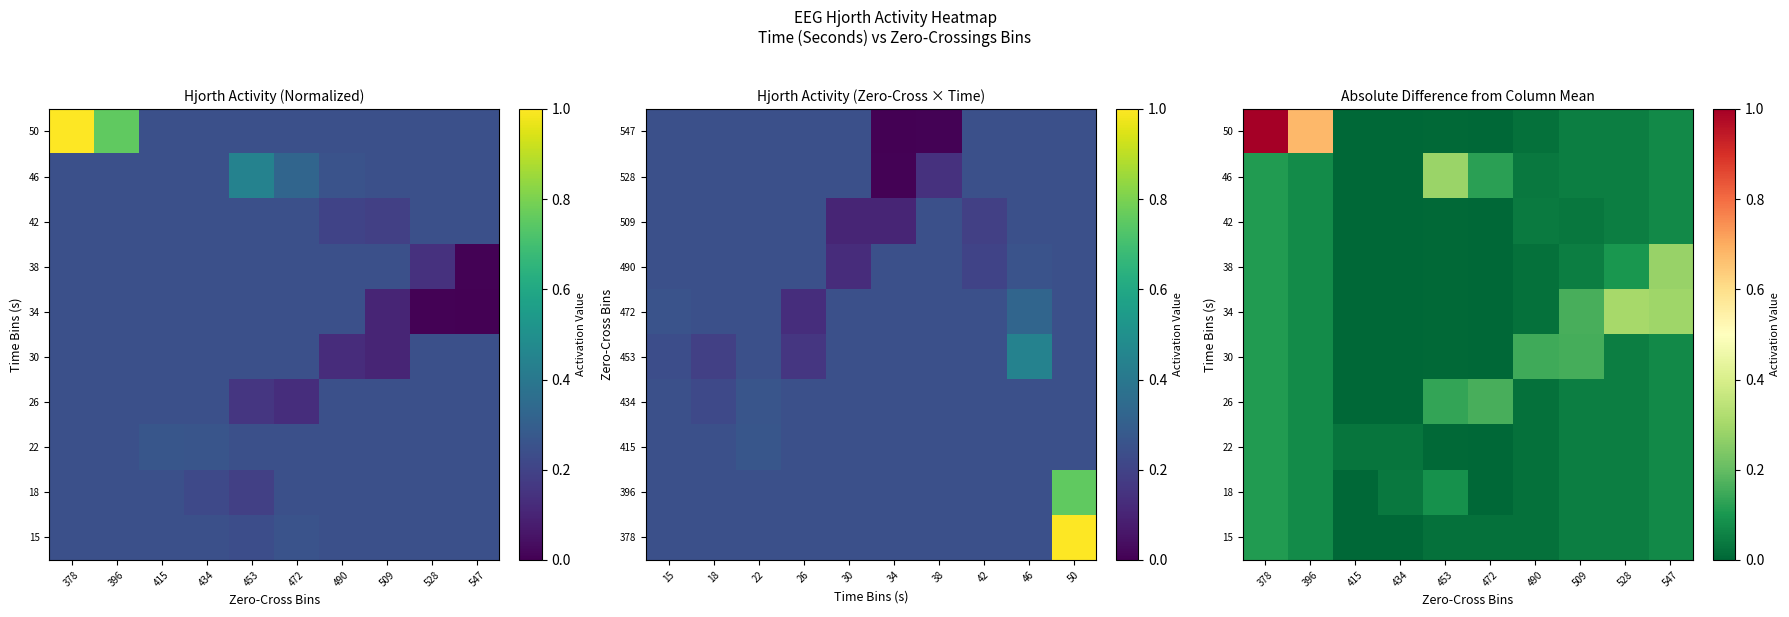

What is the highest value of the 30 series?

0.2